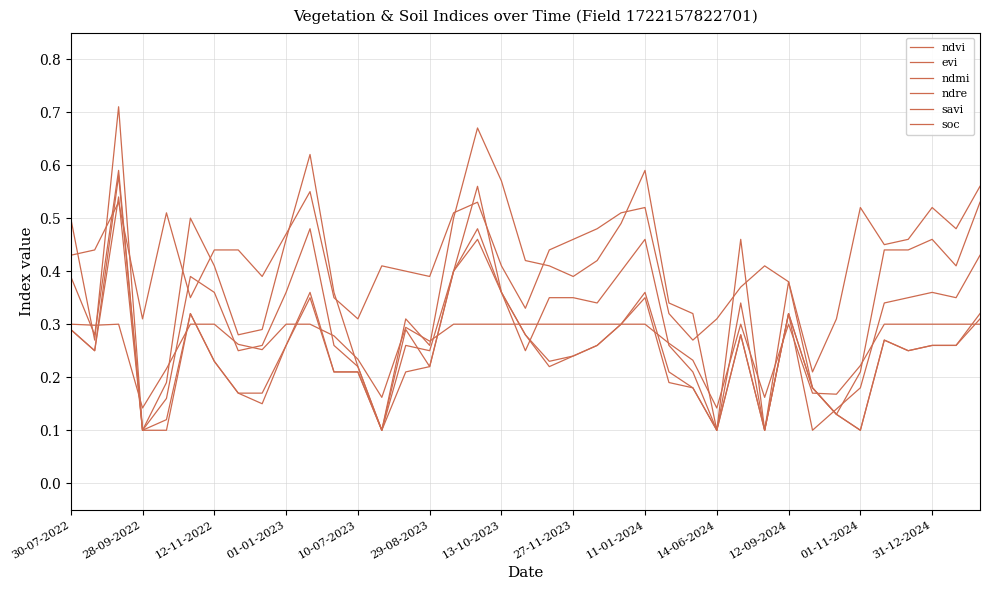

How many interior local peaks does the savi series have?

8